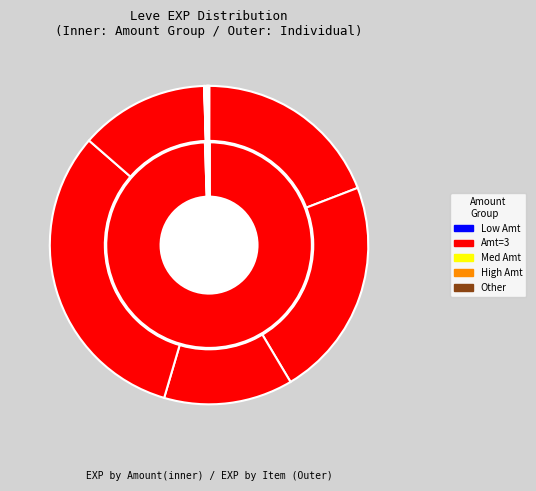

What is the largest slice in the pie chart?

Kukuru Butter